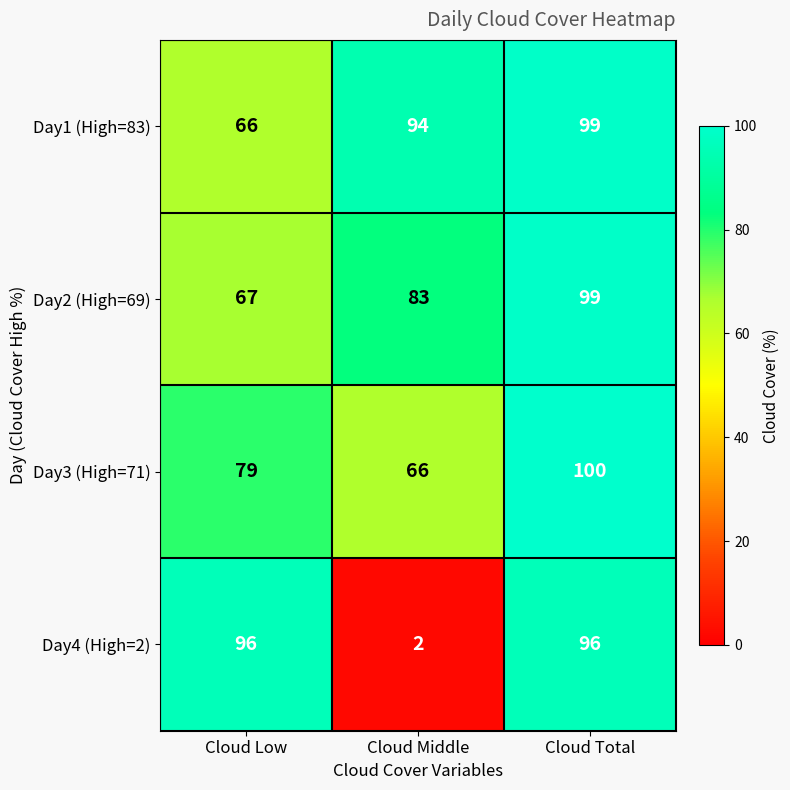

Between Cloud Low and Cloud Middle, which series saw the biggest shift?

Day4 (High=2)